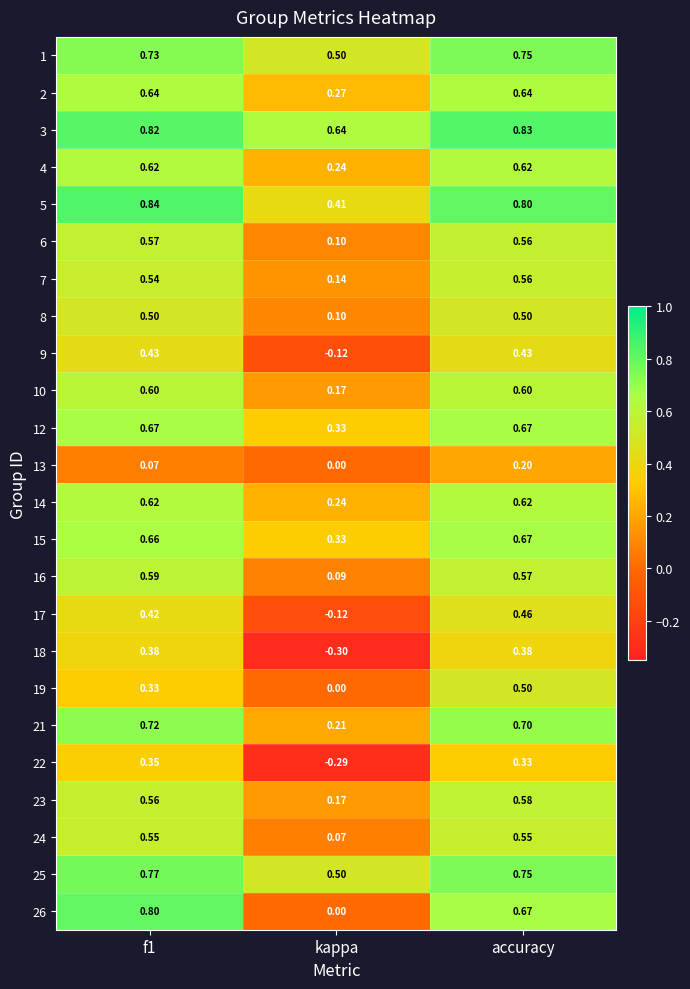

At which label is 12 closest to 0?

kappa